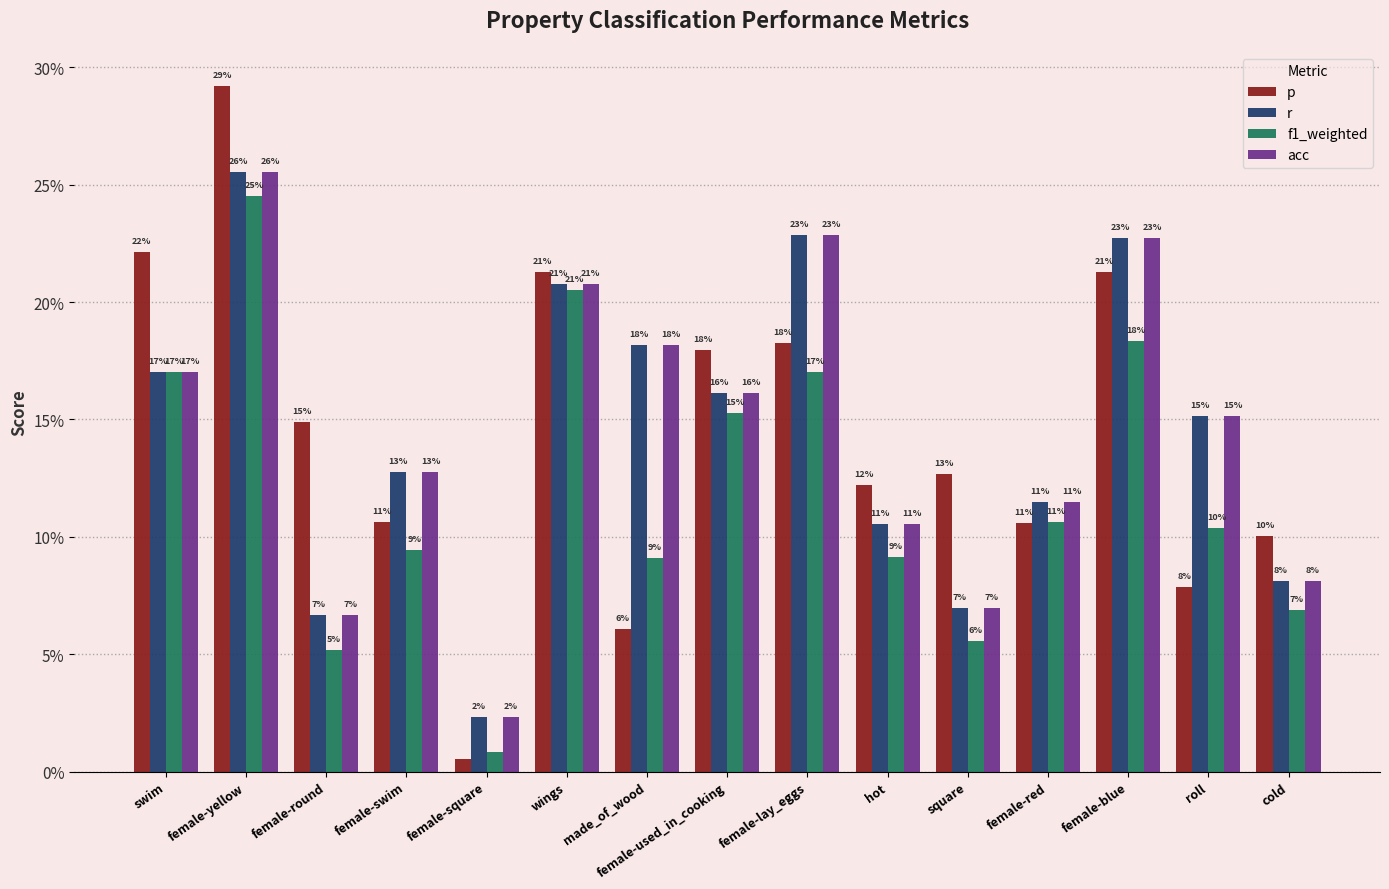

Which series has the largest range (max minus min)?

p